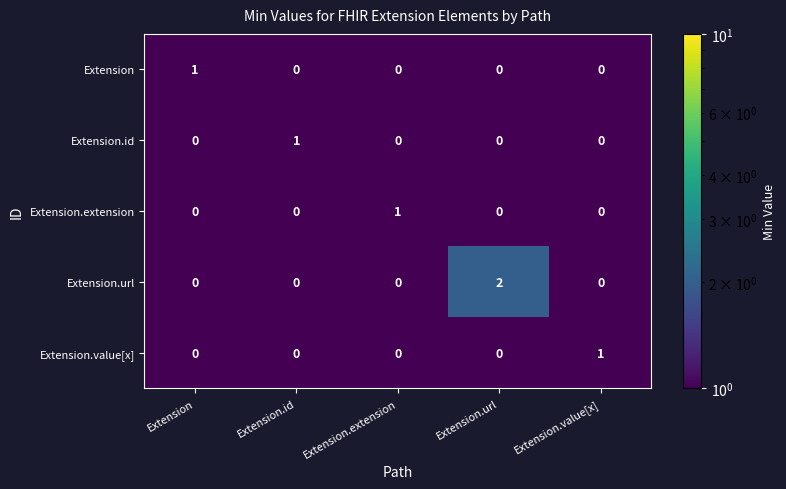

Which series has the widest spread of values?

Extension.url